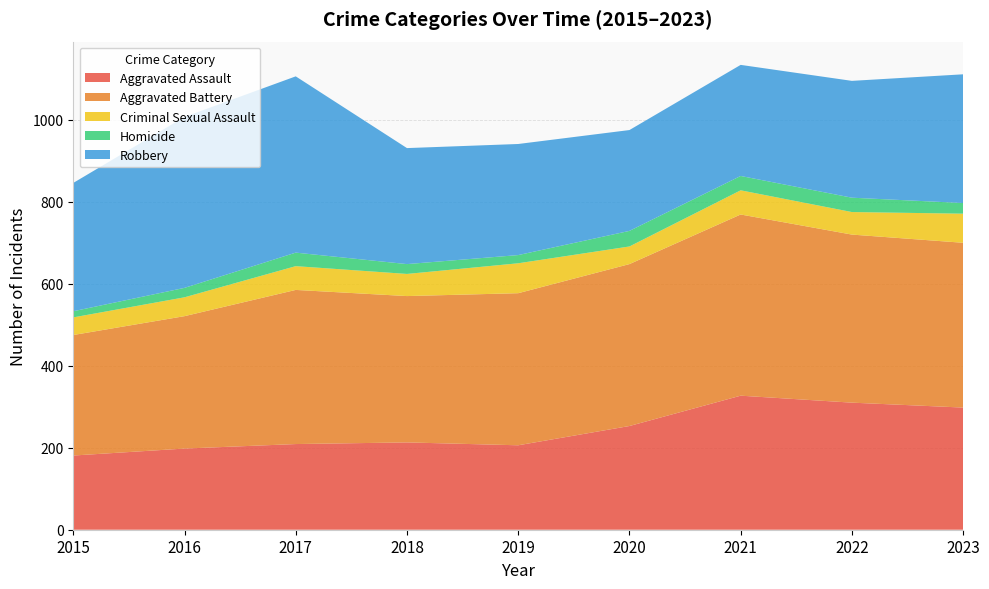

Reading left to right, extract all data points from this chart.

Aggravated Assault: 181	198	209	213	206	253	327	310	298
Aggravated Battery: 294	323	376	357	371	395	442	410	402
Criminal Sexual Assault: 43	46	58	54	73	43	59	55	71
Homicide: 15	23	33	24	20	38	35	35	26
Robbery: 313	417	430	283	271	246	271	285	314